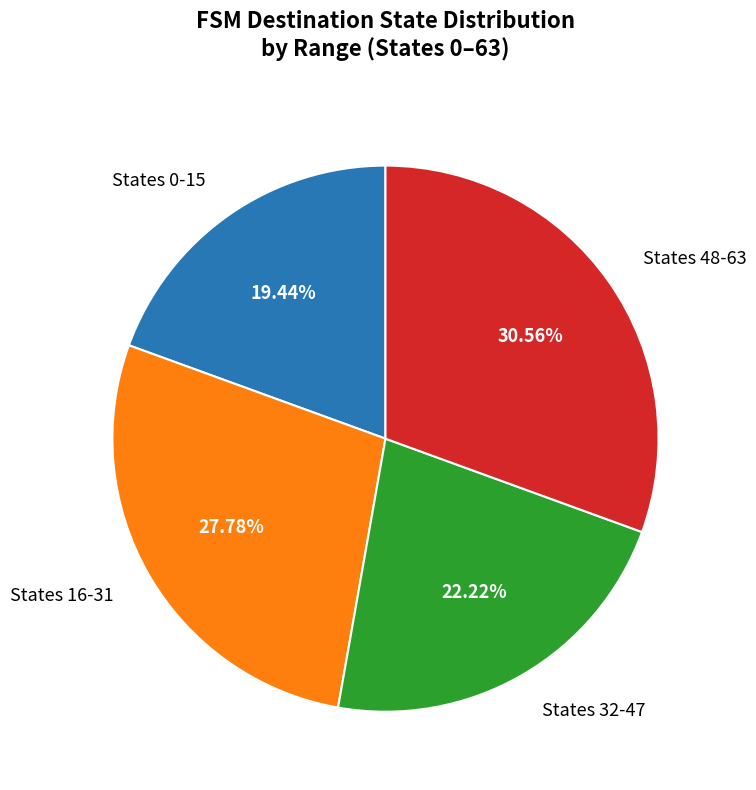

Rank the categories by value from highest to lowest.

States 48-63, States 16-31, States 32-47, States 0-15